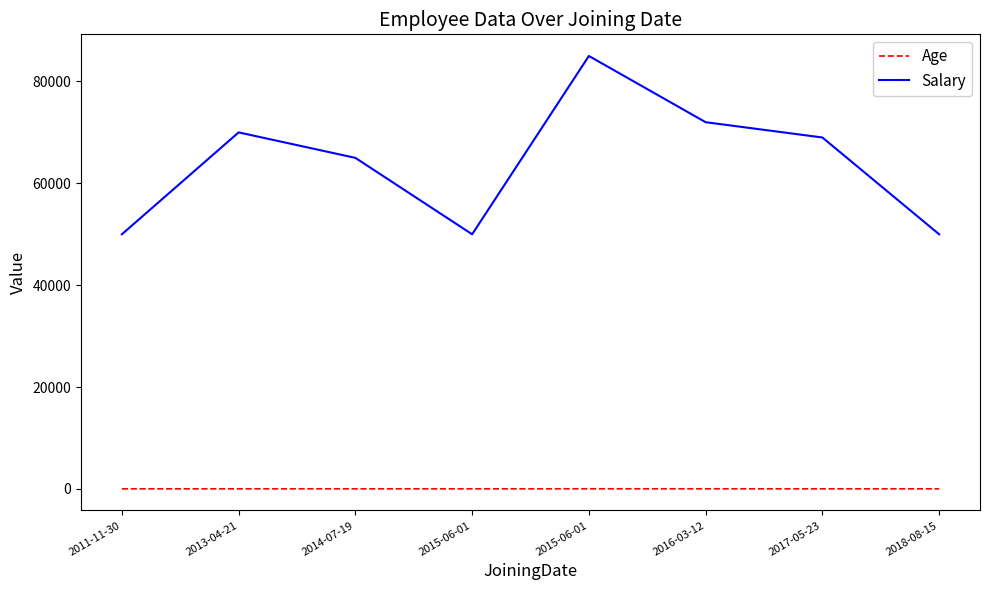

True or false: Salary and Age cross at least once.

False